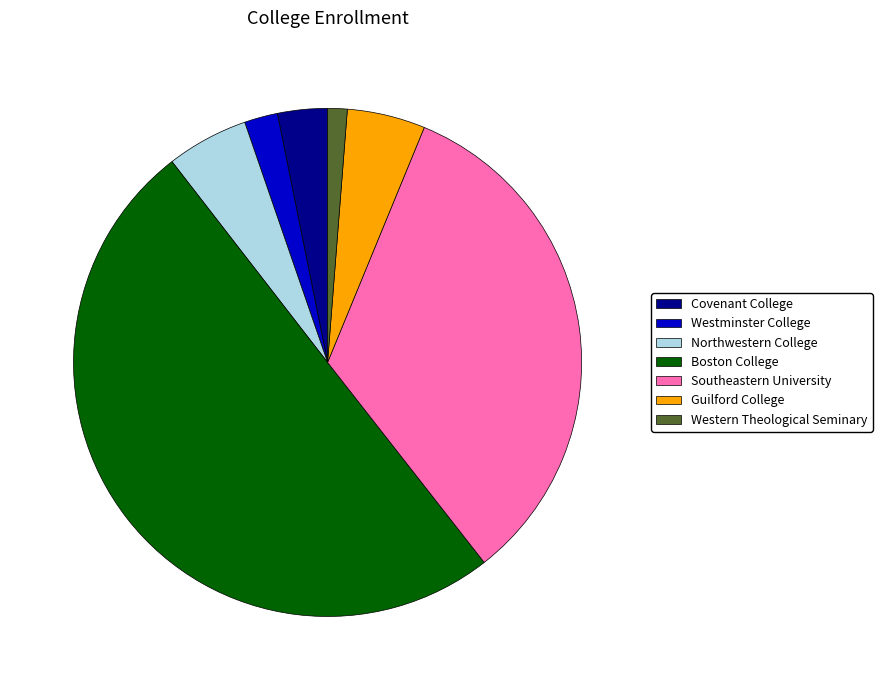

What is the smallest slice in the pie chart?

Western Theological Seminary